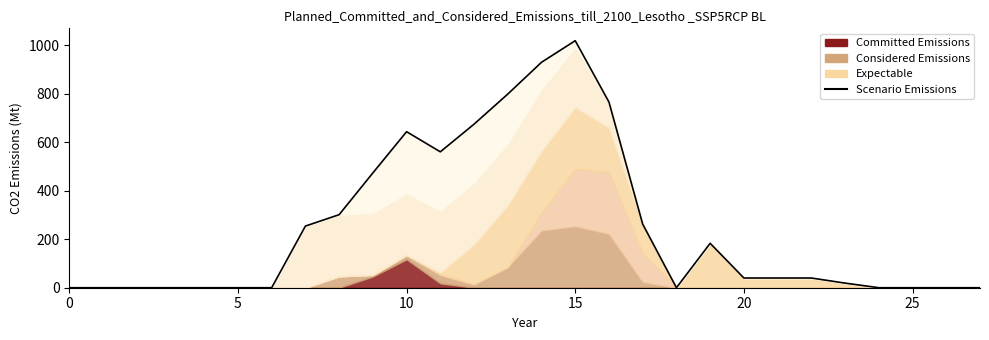

How many interior local valleys (lower than both neighbors) does the data have?

2